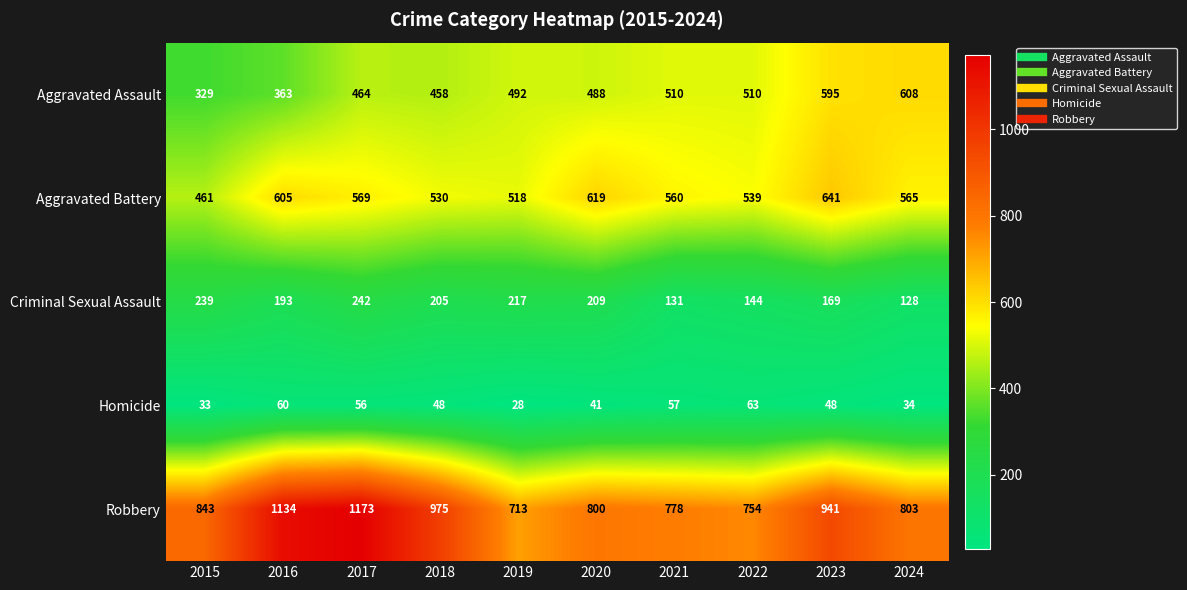

How many distinct data groups are displayed?

5